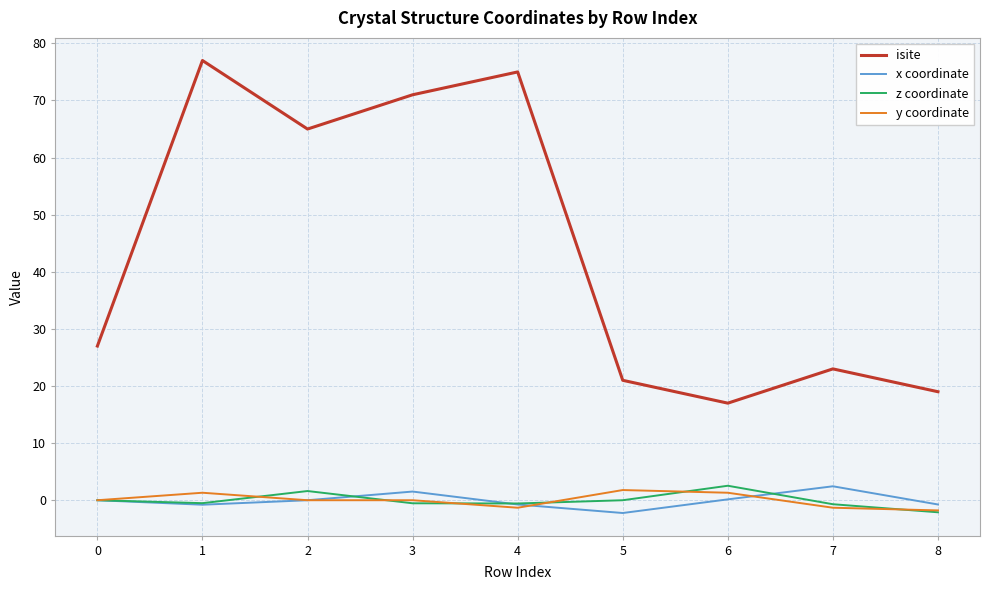

How many series are shown in this chart?

4